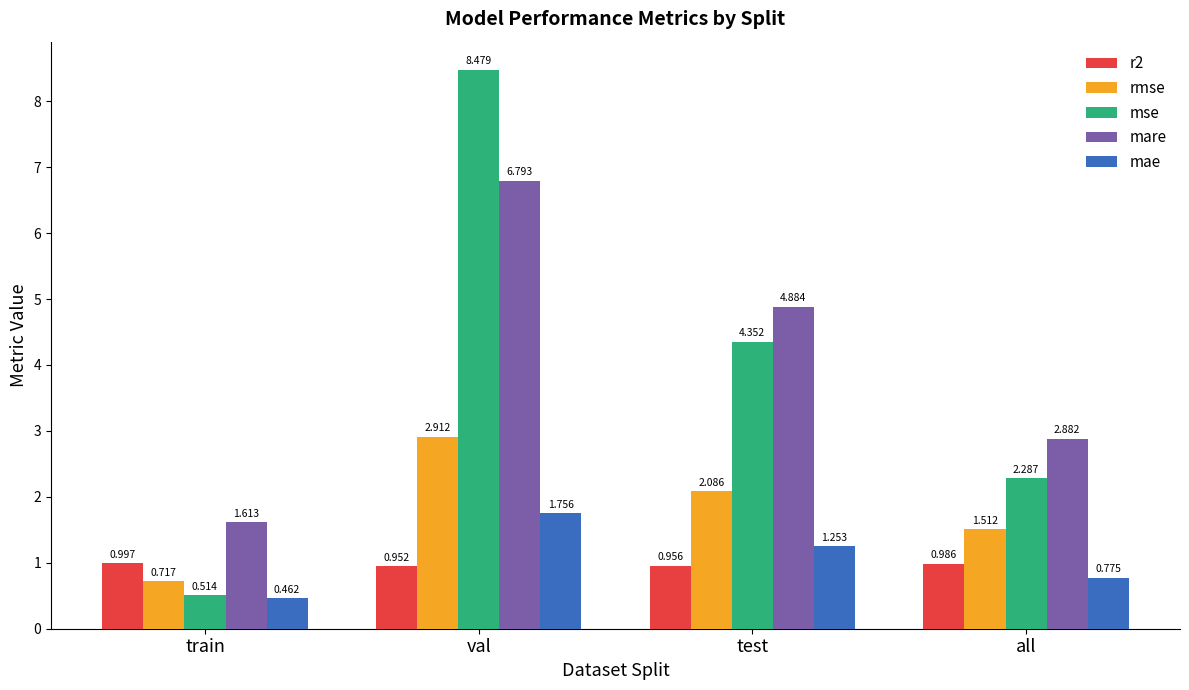

Which series has the widest spread of values?

mse